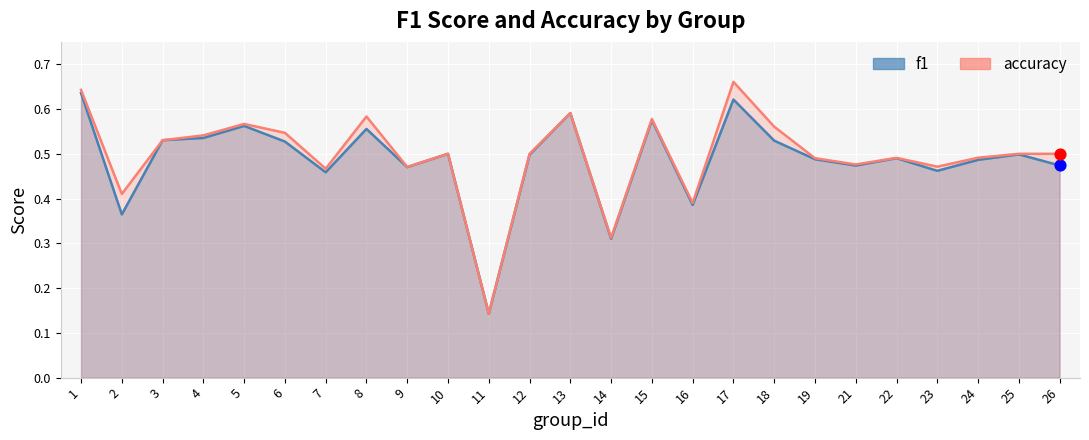

What is the total value across all series at 24?

1.0